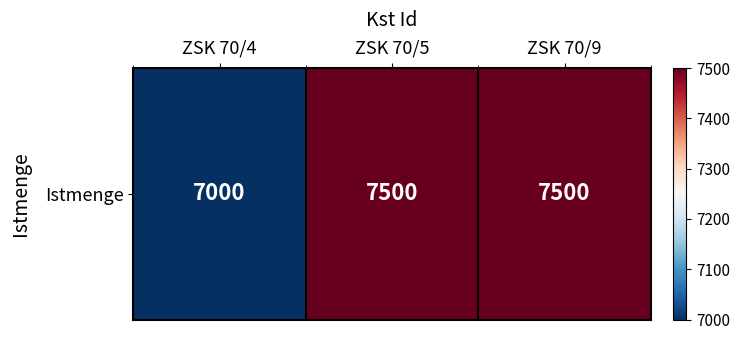

Reading left to right, list all the values displayed in this chart.

ZSK 70/4=7000	ZSK 70/5=7500	ZSK 70/9=7500